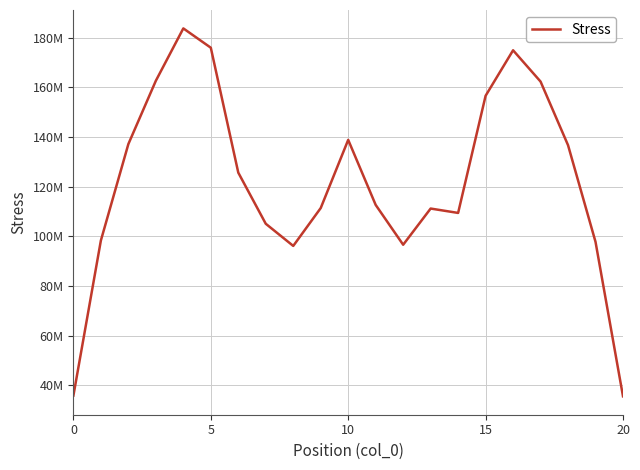

How many interior local valleys (lower than both neighbors) does the data have?

3